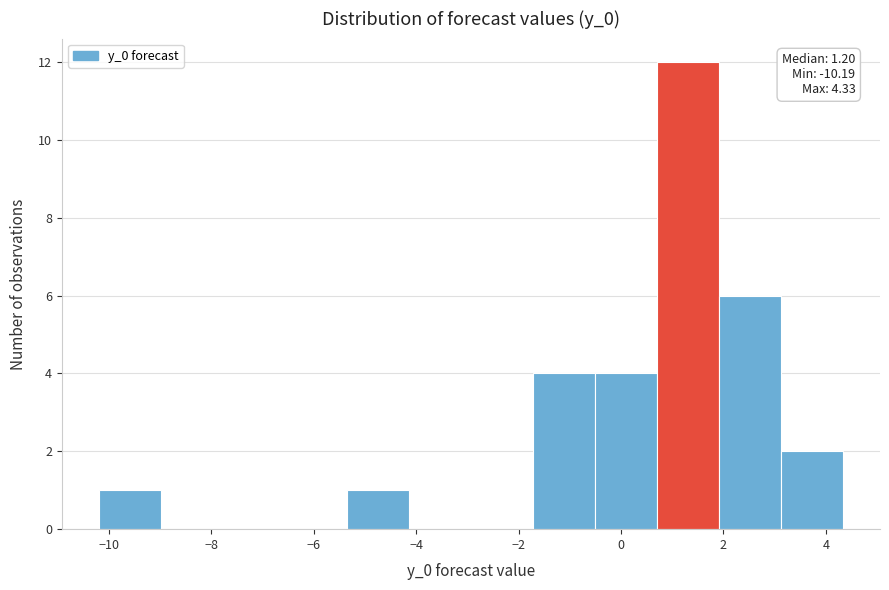

Which range on the x-axis has the tallest bar?

0.8 to 2.0